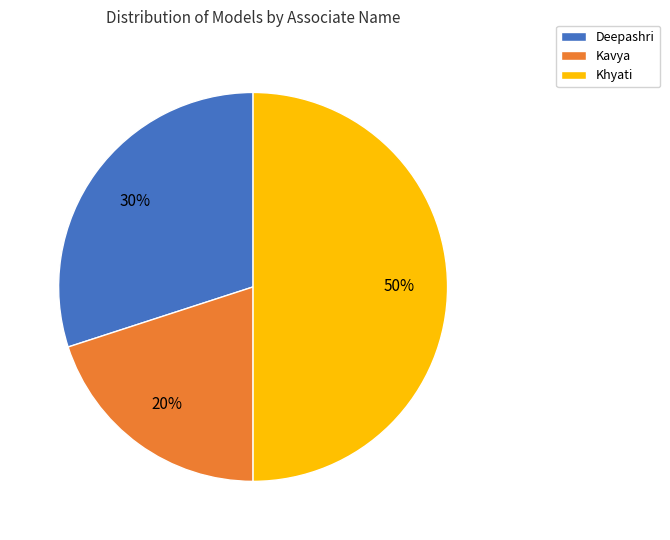

To the nearest percent, what is the difference between the Kavya and Deepashri slice percentages?

10%